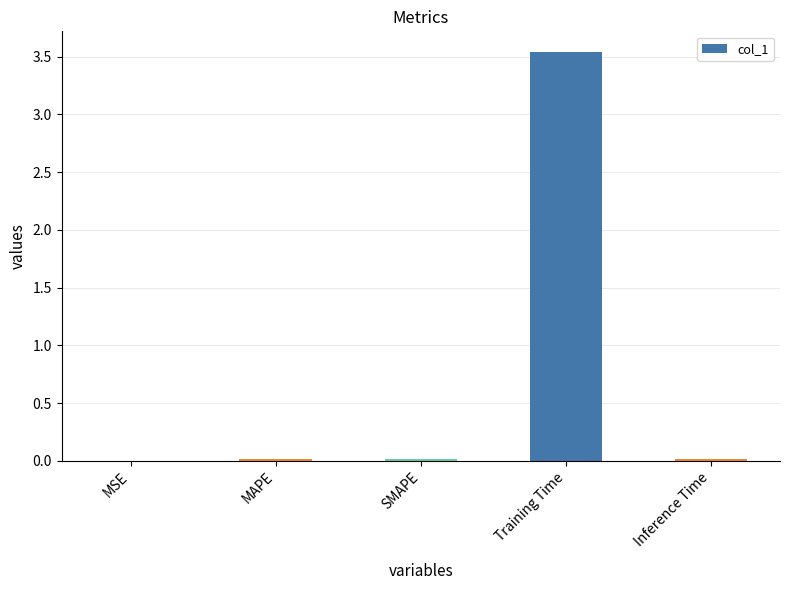

At which category does the chart reach its peak across all series?

Training Time